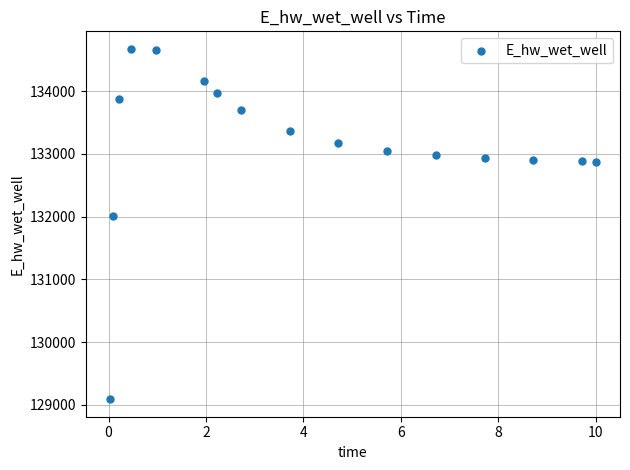

What is the range of Y values (max minus min)?

5587.6